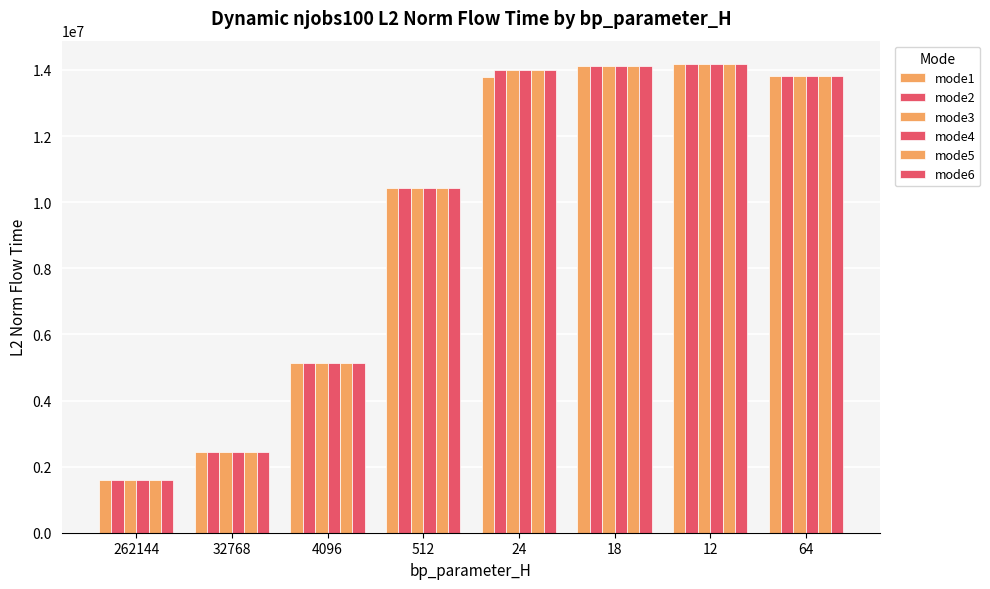

Reading left to right, transcribe all the data shown in this chart.

mode1: 1581460.7	2456631.6	5126171.2	10413876.2	13784666.1	14107196.4	14177187.7	13828955.7
mode2: 1581460.7	2456631.6	5126171.2	10413876.2	13995862.3	14107196.4	14177187.7	13828955.7
mode3: 1581460.7	2456631.6	5126171.2	10413876.2	13995862.3	14107196.4	14177187.7	13828955.7
mode4: 1581460.7	2456631.6	5126171.2	10413876.2	13995862.3	14107196.4	14177187.7	13828955.7
mode5: 1581460.7	2456631.6	5126171.2	10413876.2	13995862.3	14107196.4	14177187.7	13828955.7
mode6: 1581460.7	2456631.6	5126171.2	10413876.2	13995862.3	14107196.4	14177187.7	13828955.7